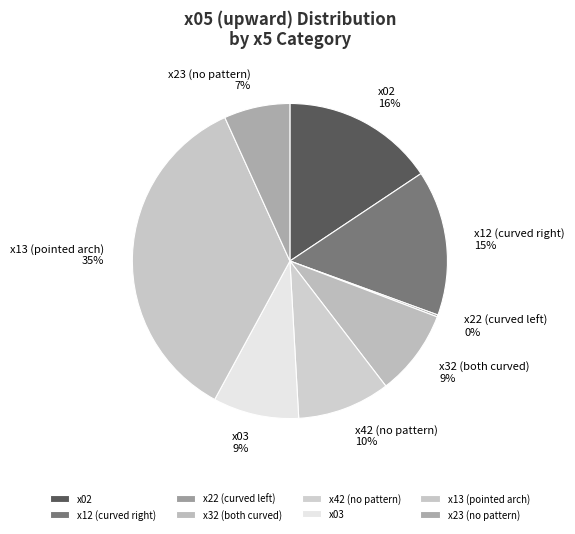

Which category has the biggest portion of the pie?

x13 (pointed arch)